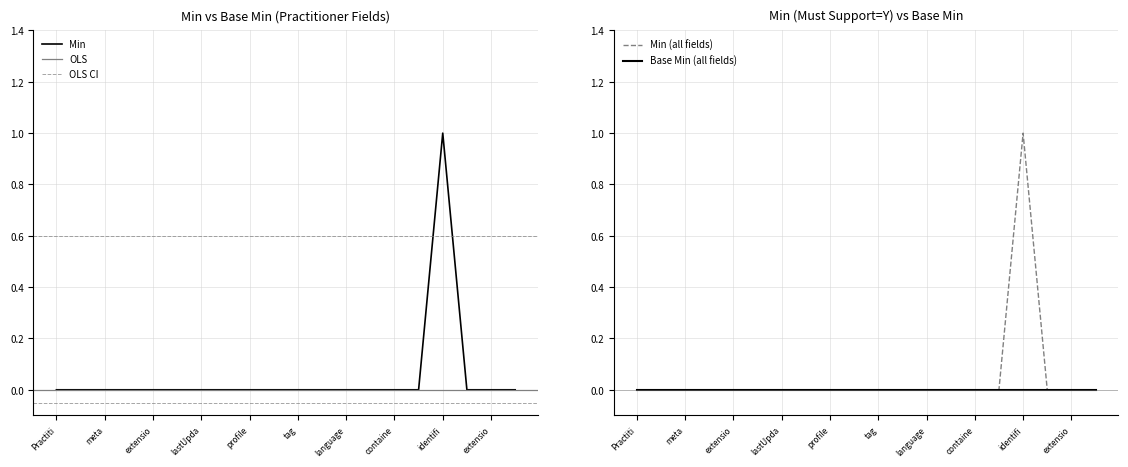

What is the value of the 17th point from the left?

1